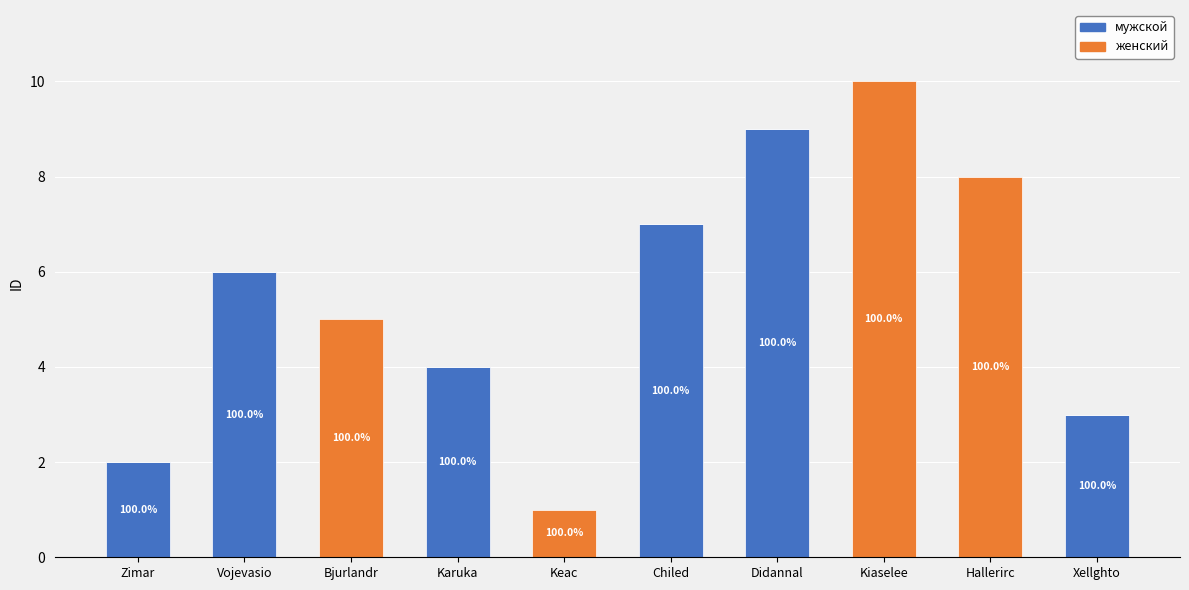

List the series in order of their overall mean, highest first.

мужской, женский